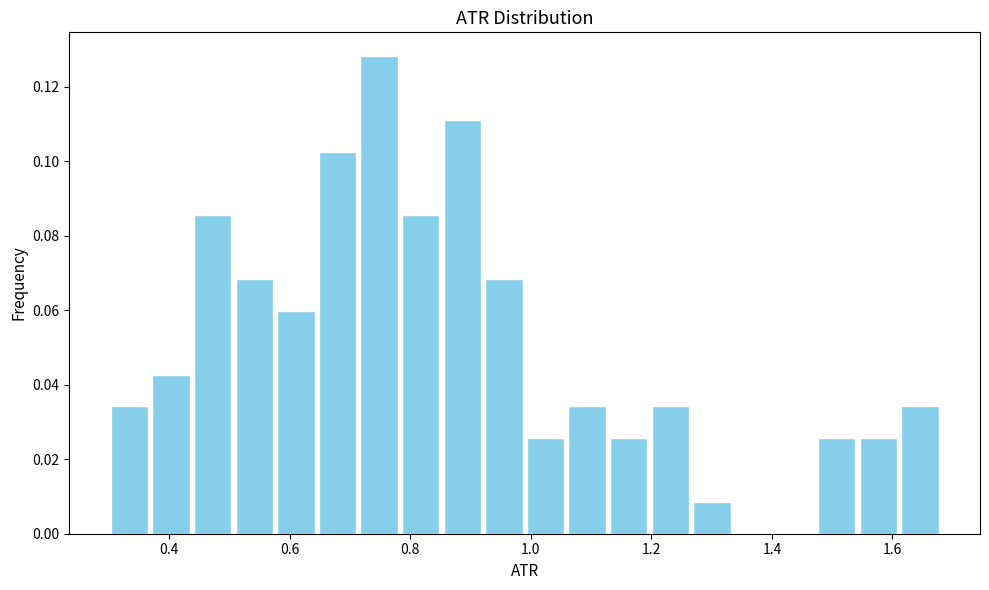

Around what value on the x-axis is the tallest bar? Give the approximate position of its centre, as read against the axis.

0.74